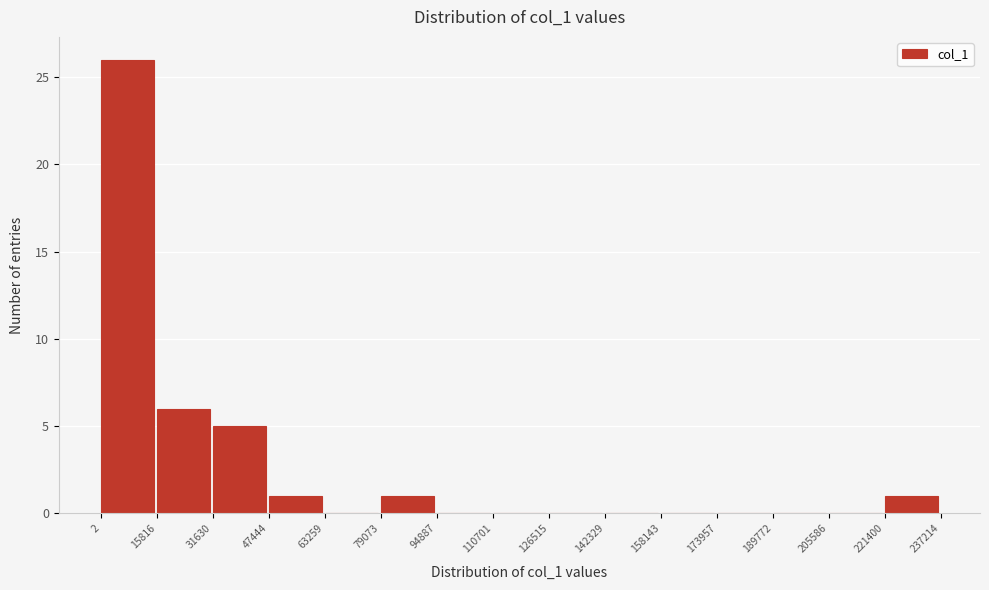

Which range on the x-axis has the tallest bar?

2 to 15816